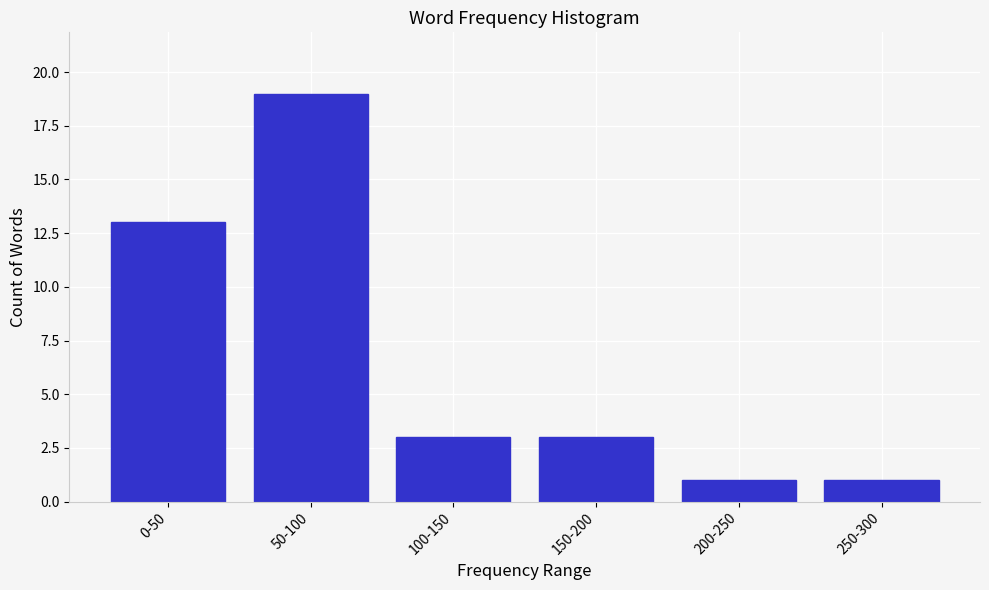

Reading left to right, list all the values displayed in this chart.

13	19	3	3	1	1